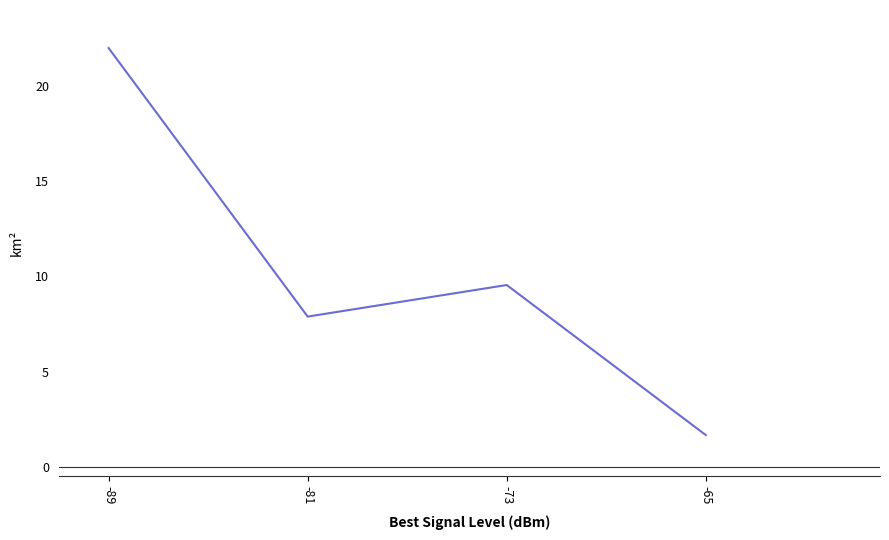

What is the difference between the values at -73 and -81?

1.7